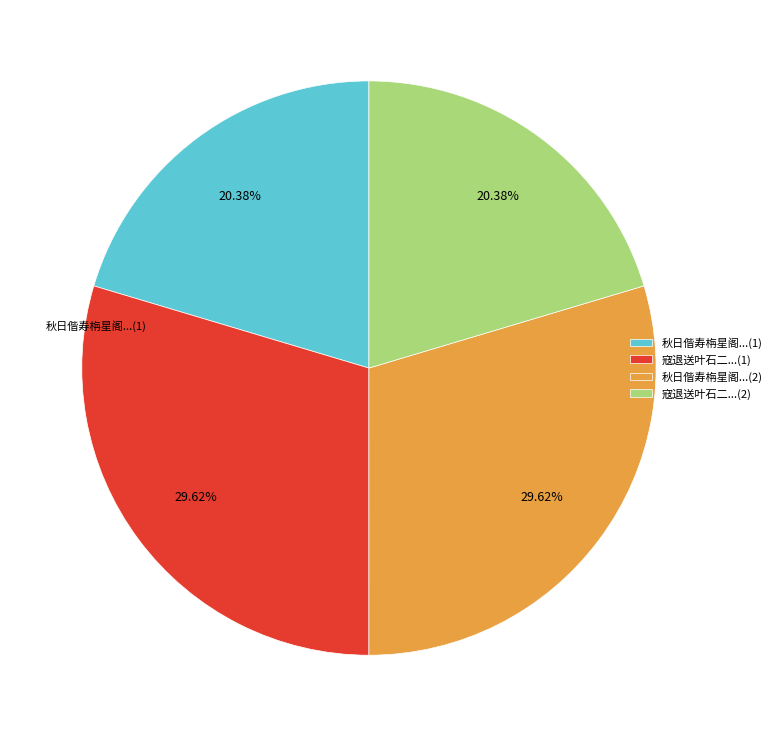

Approximately how many times larger is the value at 秋日偕寿栴星阁...(2) compared to 寇退送叶石二...(2)?

1.5